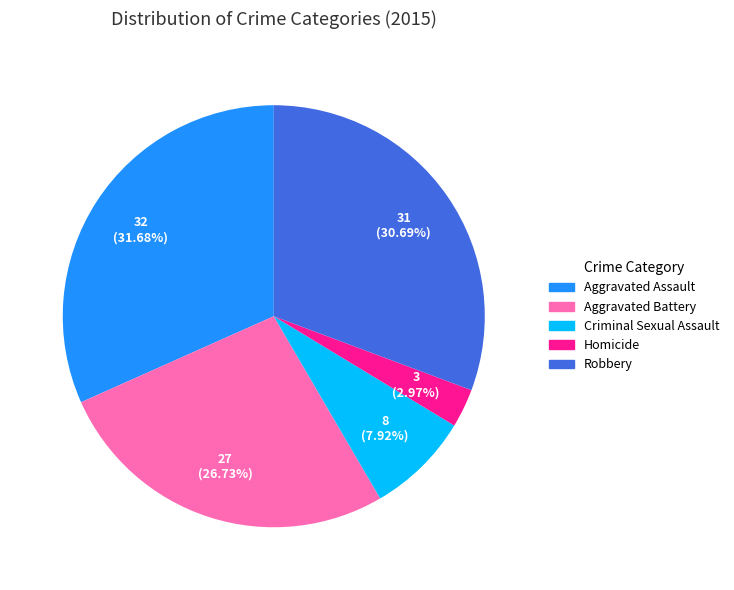

To the nearest percent, what percentage of the pie is Robbery?

31%